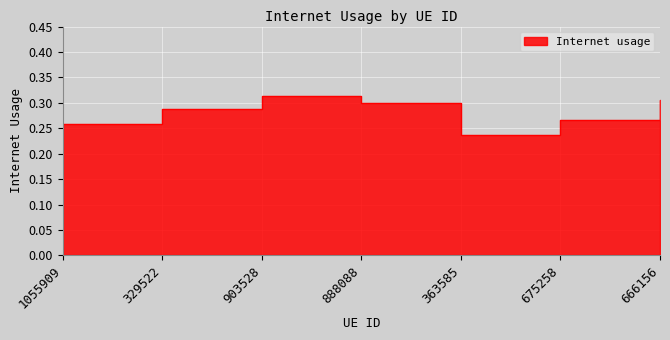

Reading left to right, extract all data points from this chart.

1055909=0.3	329522=0.3	903528=0.3	888088=0.3	363585=0.2	675258=0.3	666156=0.3